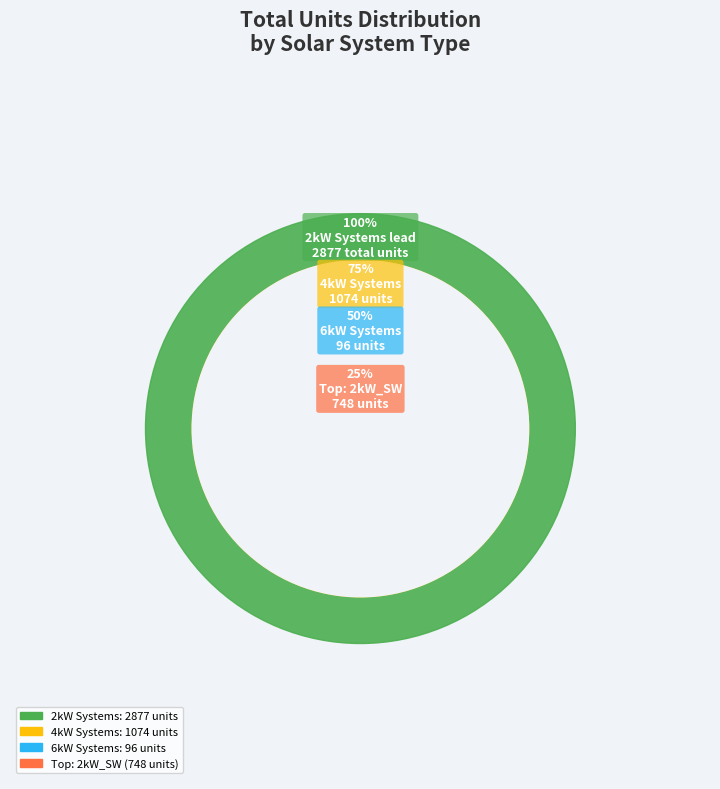

What percentage is the 6kW_W slice, to the nearest percent?

1%